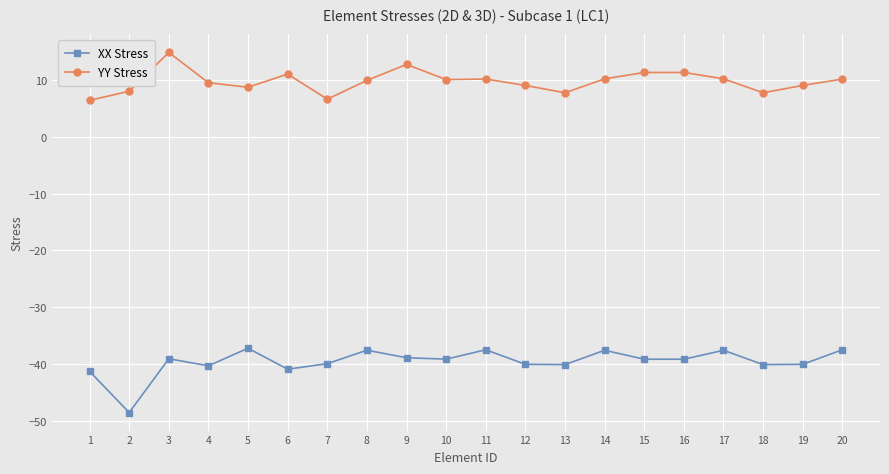

At which category does XX Stress reach its first local valley?

2